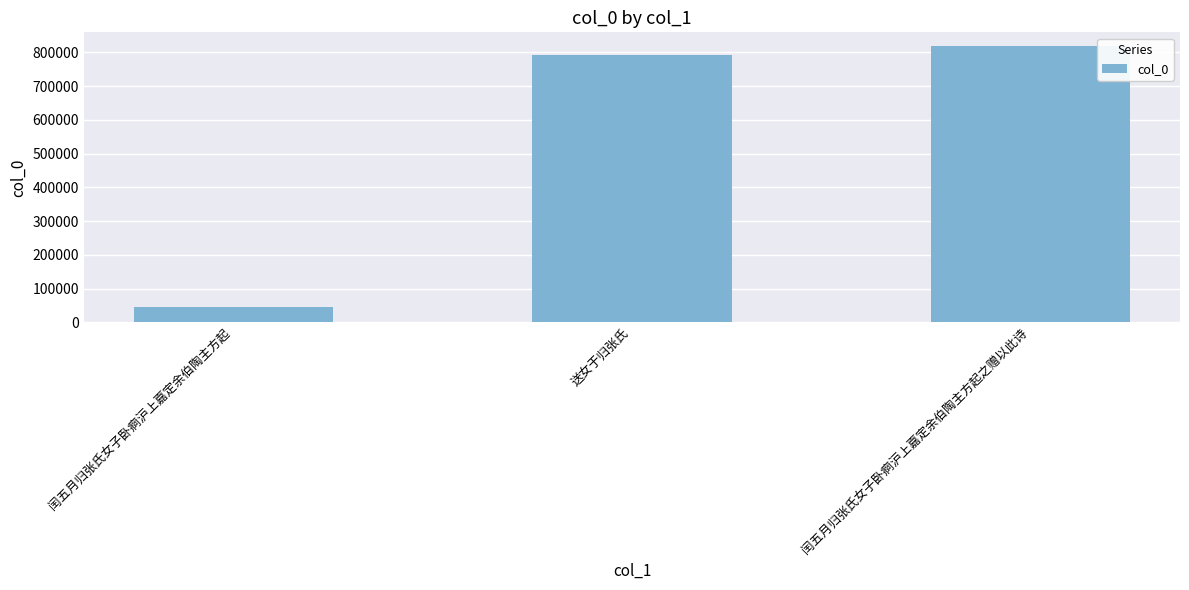

What is the label of the 2nd bar from the right?

送女于归张氏